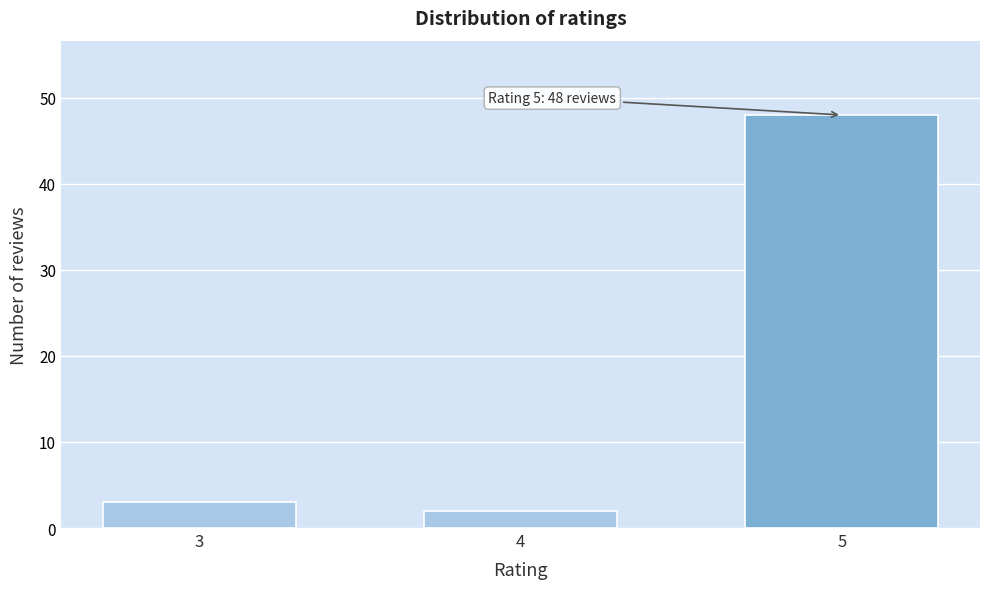

Reading left to right, list all the values displayed in this chart.

3	2	48